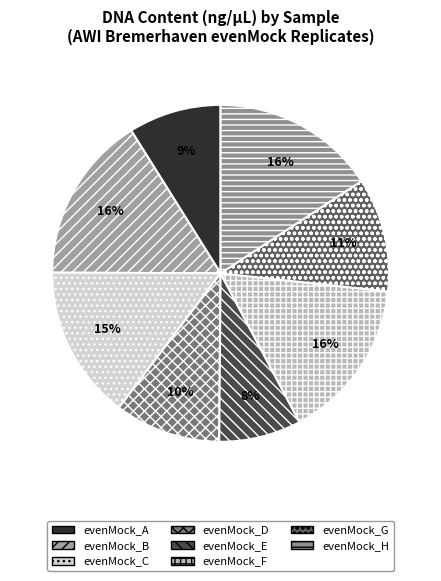

Which category has the biggest portion of the pie?

evenMock_B